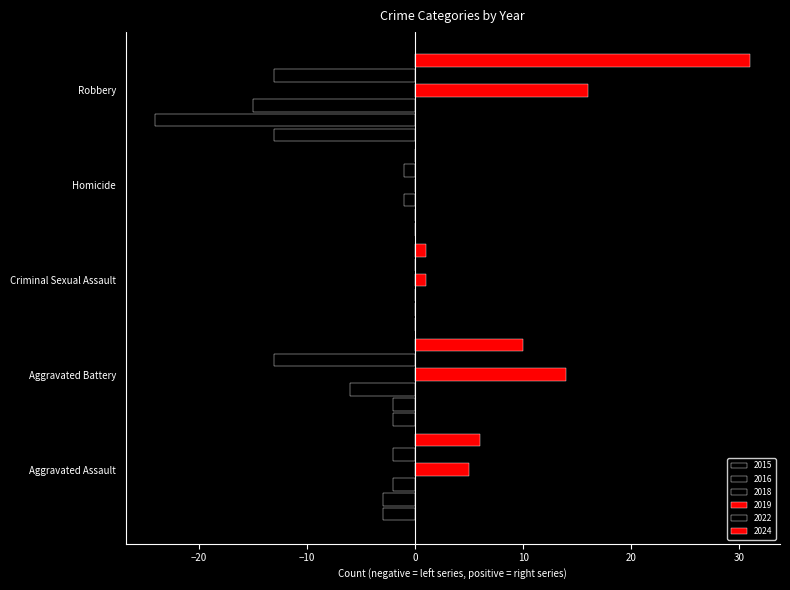

The 2015 series shows -8 at Criminal Sexual Assault. True or false?

False